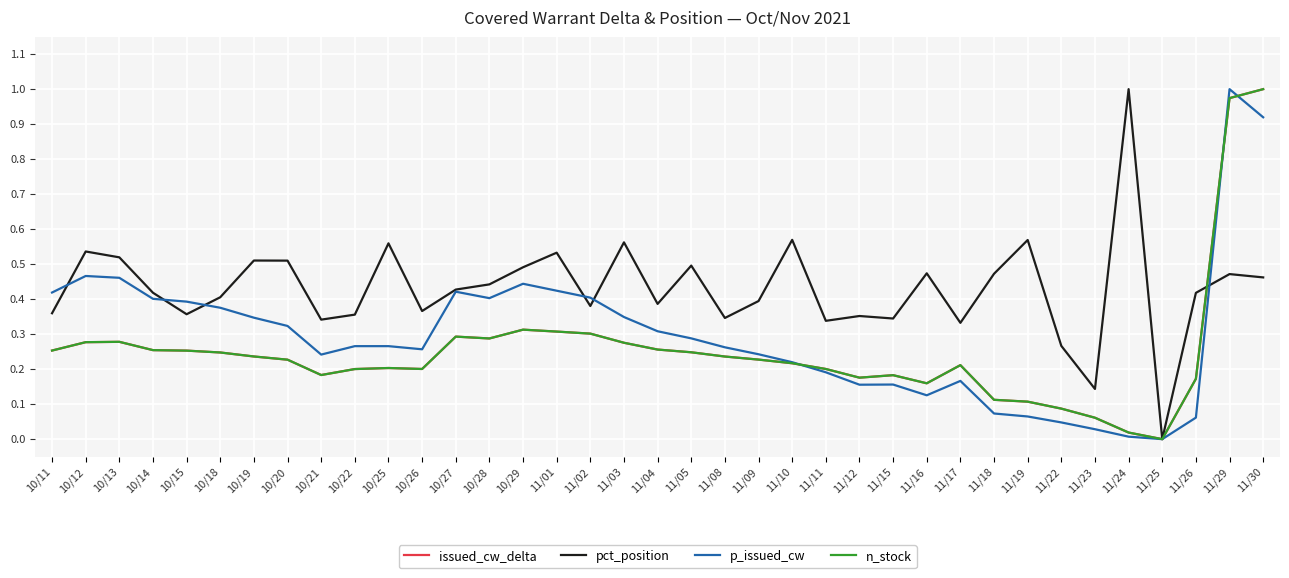

What are all the series names shown in the legend?

issued_cw_delta, pct_position, p_issued_cw, n_stock